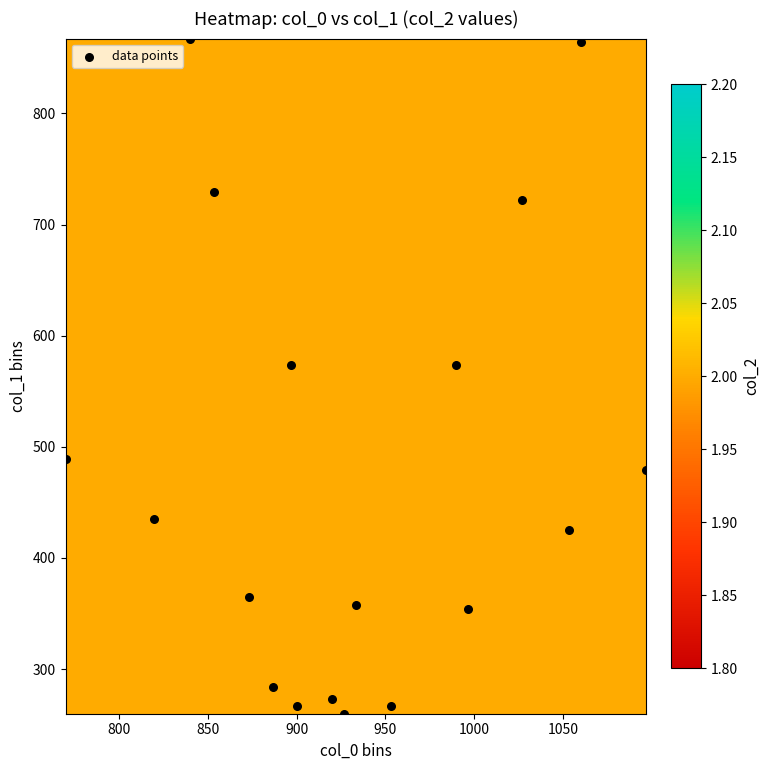

What is the range of X values (max minus min)?

326.7